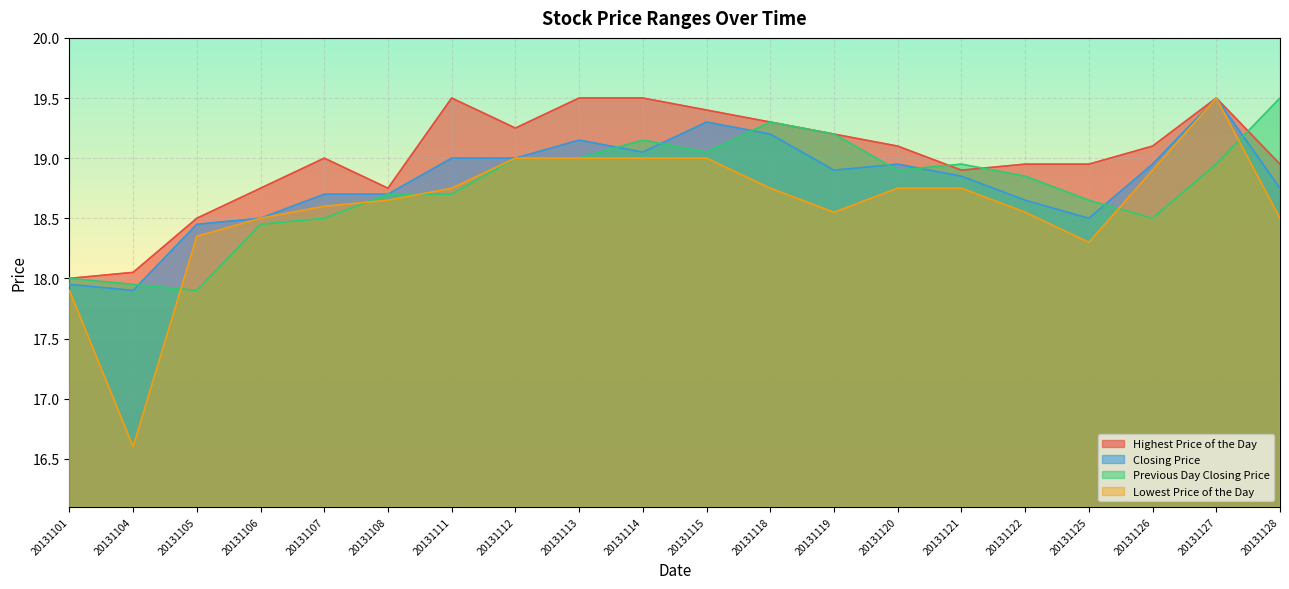

What is the approximate value of Closing Price at 20131105?

18.4